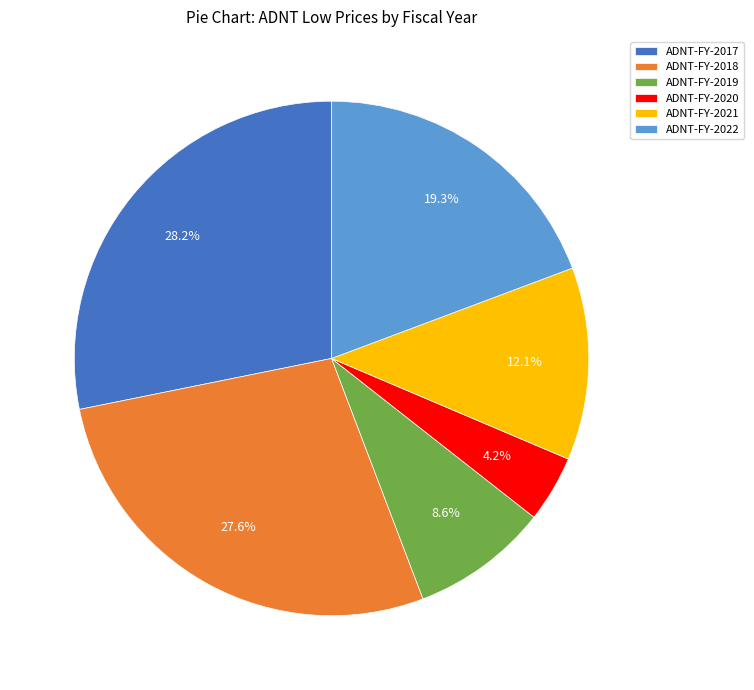

Which has a higher value, ADNT-FY-2018 or ADNT-FY-2020?

ADNT-FY-2018